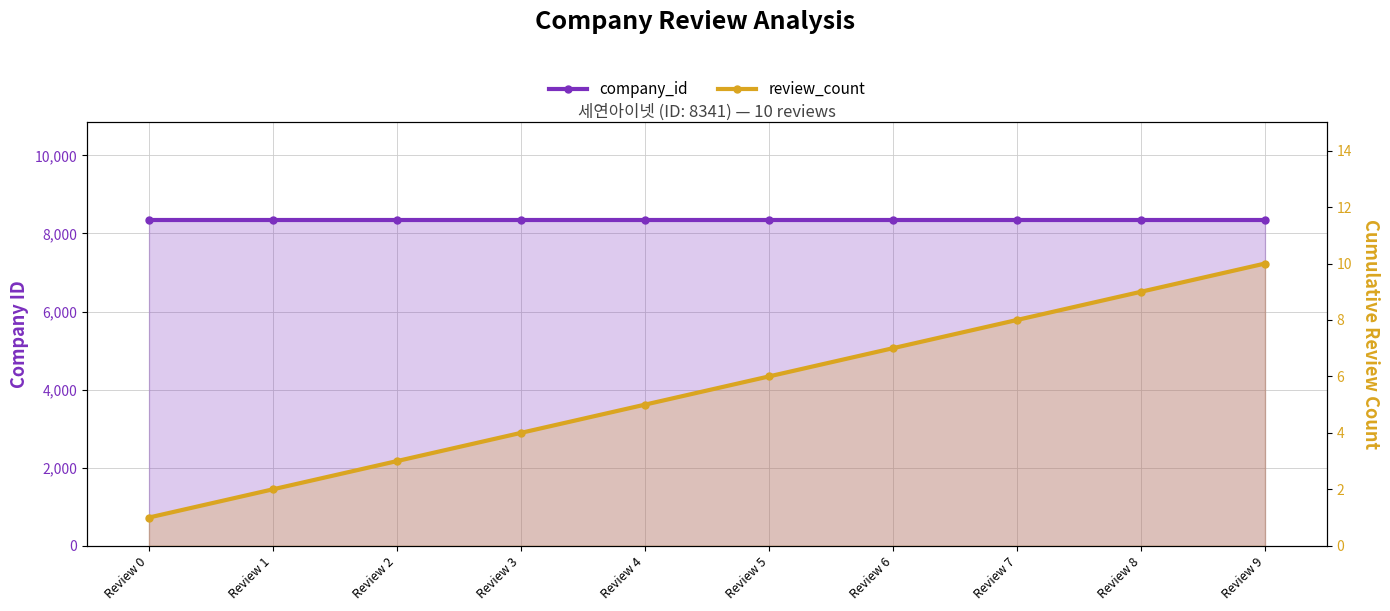

True or false: review_count has more than 0 points higher than both neighbors.

False